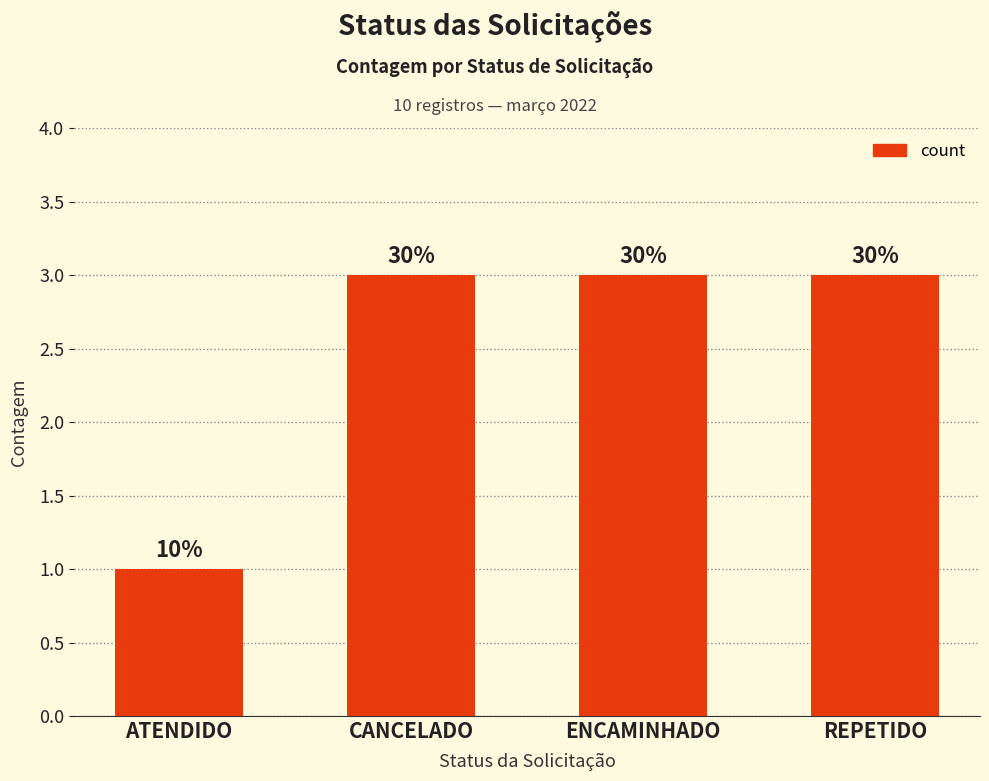

How many bars are there in total?

4